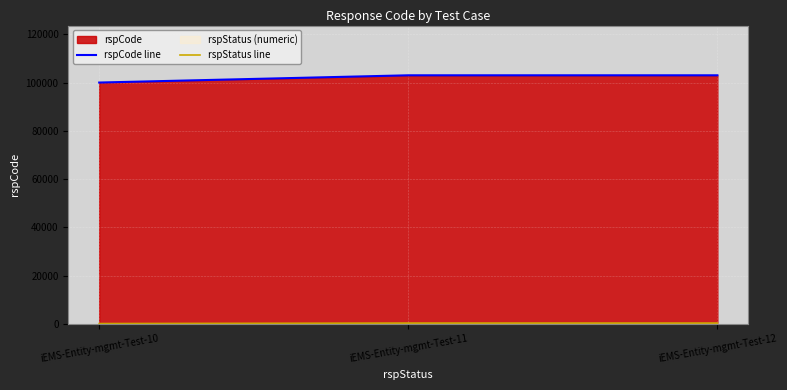

What is the greatest value displayed?

103000